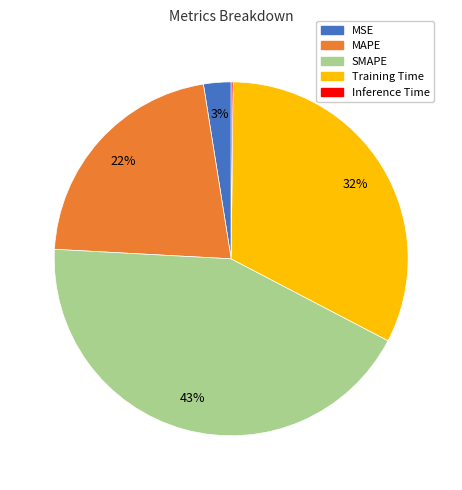

Is it true that MAPE is 8% of the pie?

False